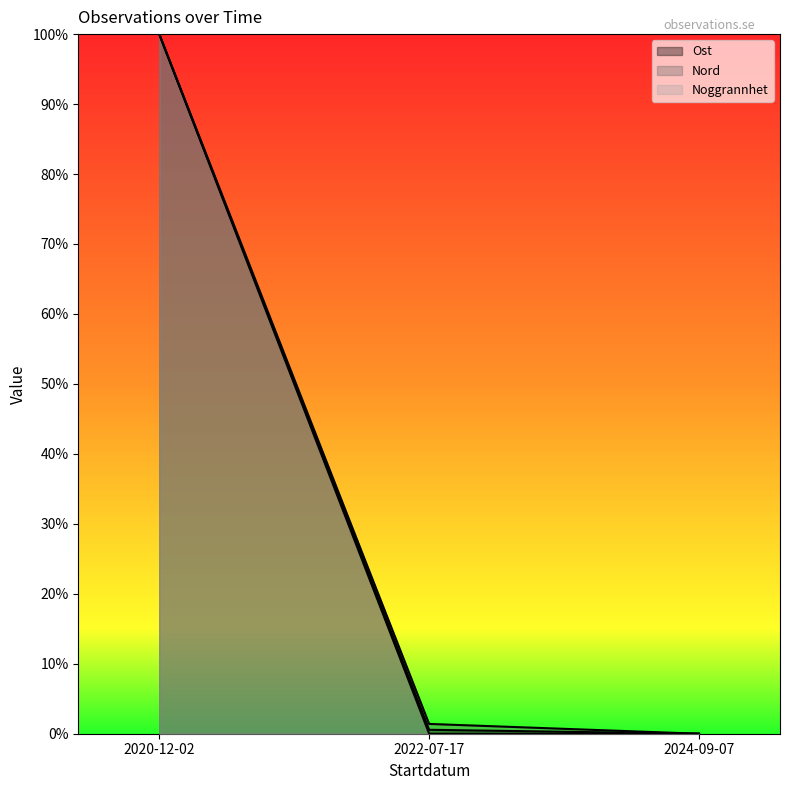

What is the difference between the maximum and minimum values in the Nord series?

1.0